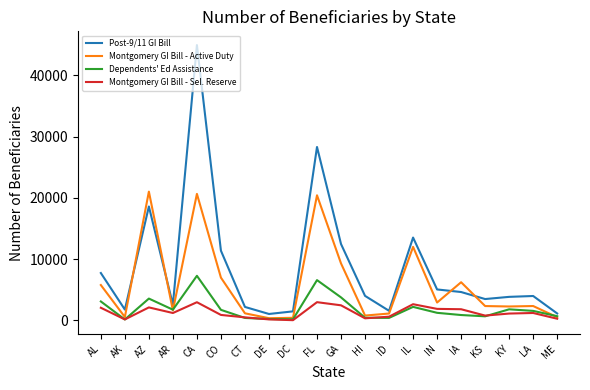

At which label is Post-9/11 GI Bill closest to 22983?

AZ